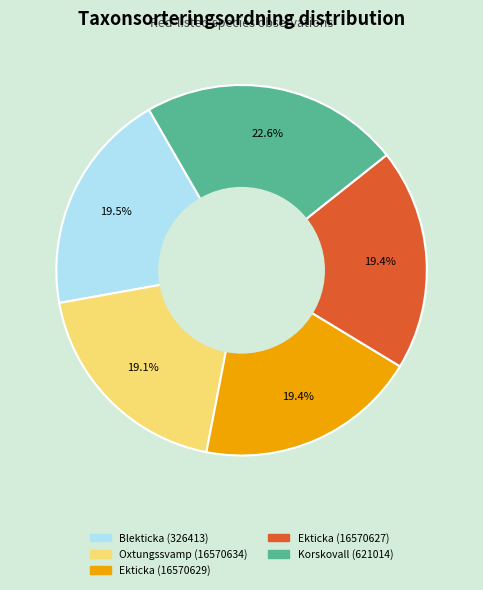

Is there any slice that represents more than half of the pie?

No